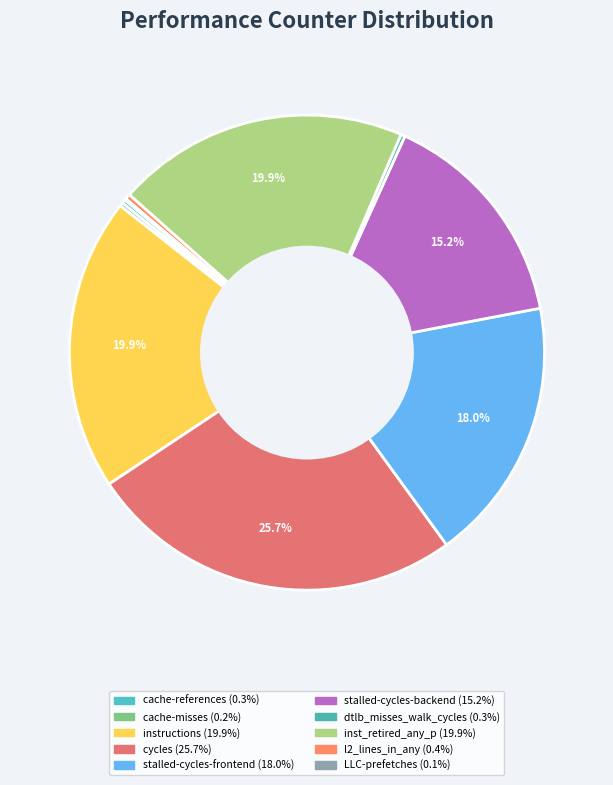

Which has a higher value, cache-misses or inst_retired_any_p?

inst_retired_any_p